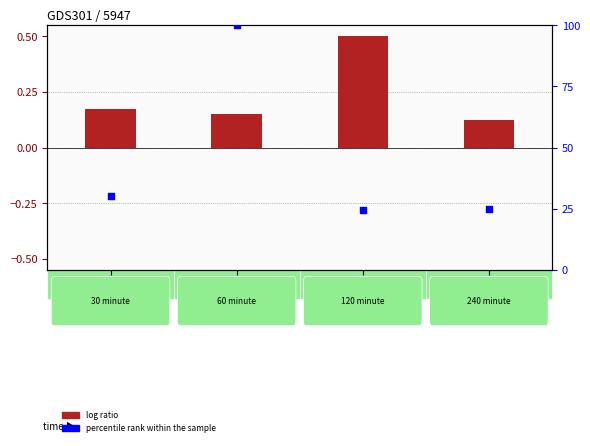

Is the value of percentile rank within the sample at col_4 greater than the value of log ratio at col_2?

Yes